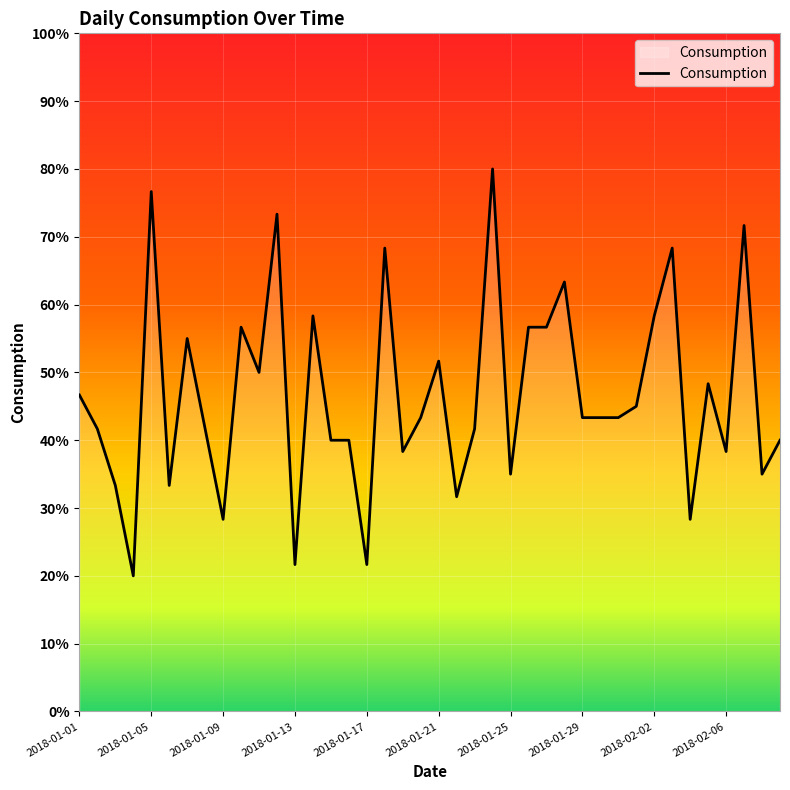

What is the smallest value displayed?

20.0